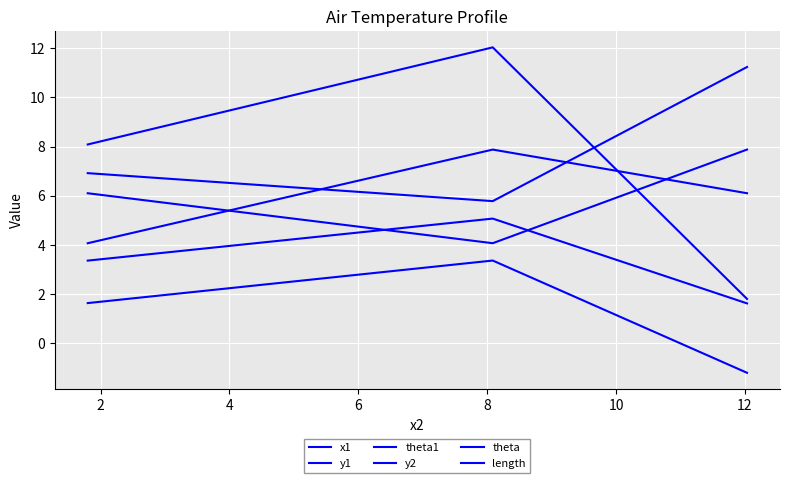

True or false: y2 has a value of 4.1 at 2.

True